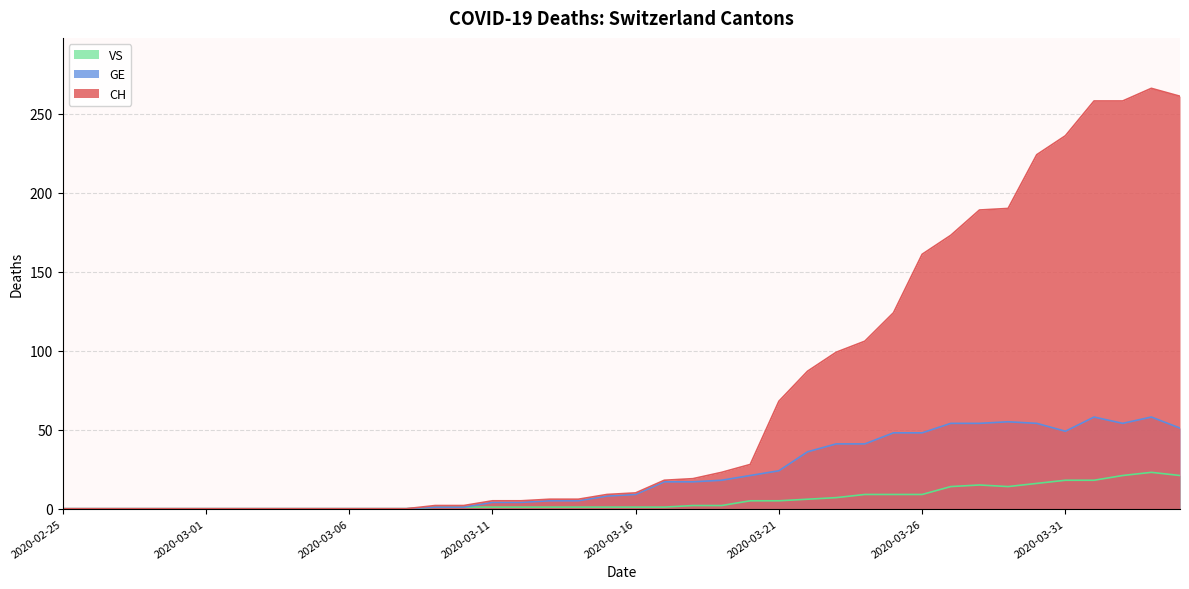

What is the difference between the maximum and minimum values in the VS series?

23